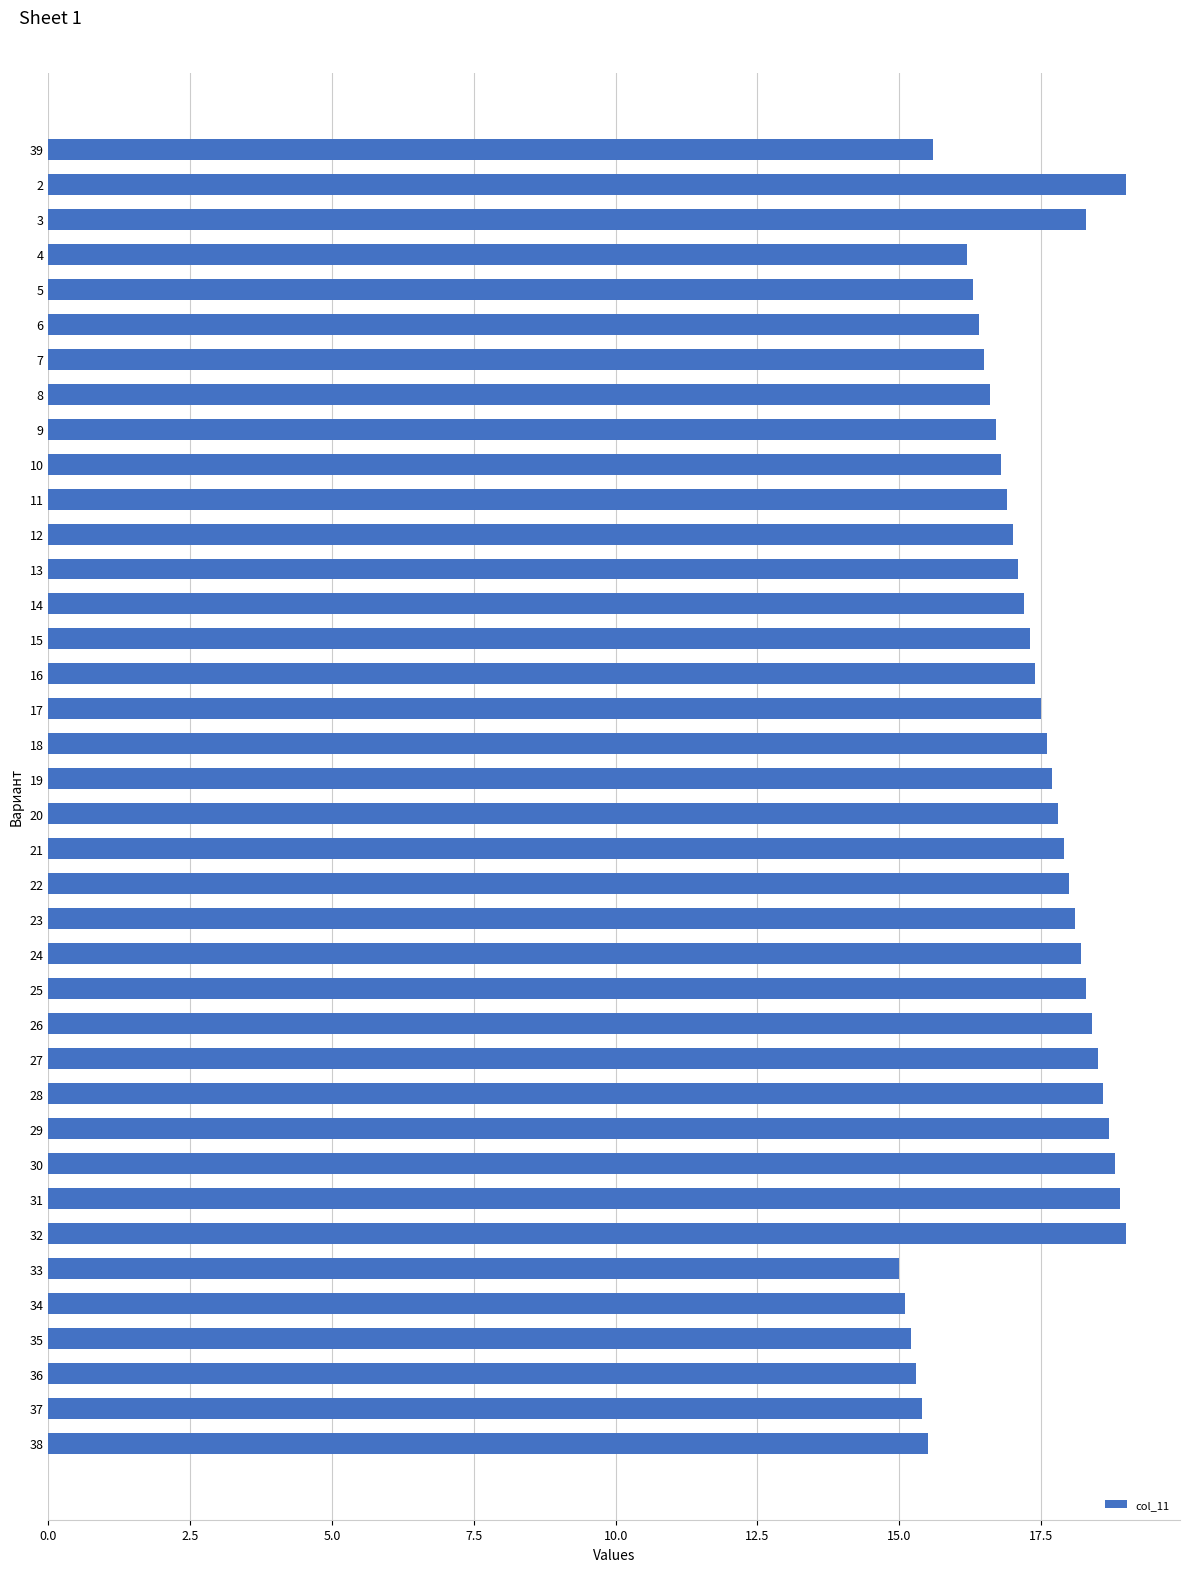

What is the value of the 5th bar from the top?

16.3